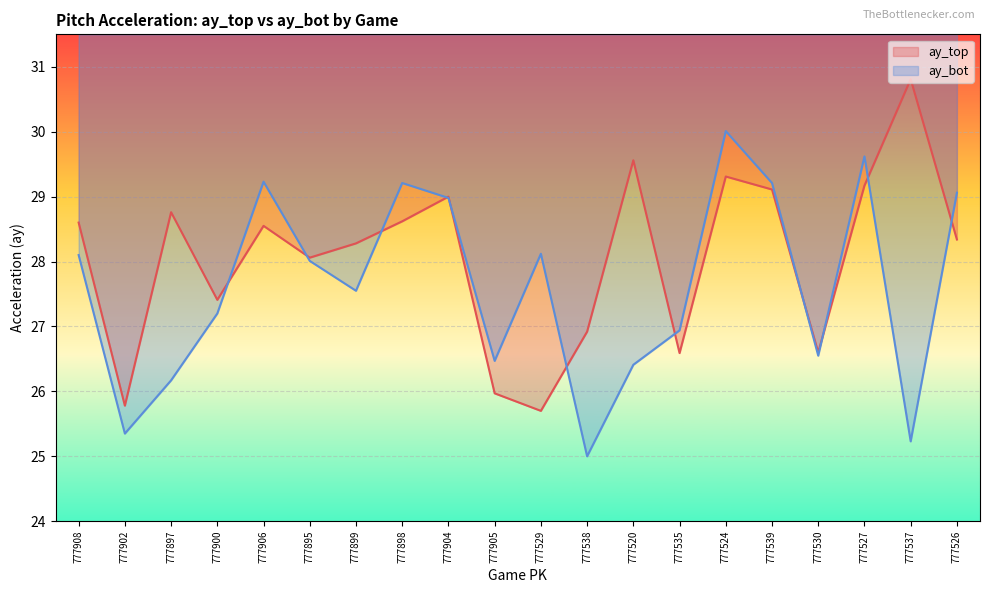

List the labels in order of ay_bot value, largest first.

777524, 777527, 777906, 777898, 777539, 777526, 777904, 777529, 777908, 777895, 777899, 777900, 777535, 777530, 777905, 777520, 777897, 777902, 777537, 777538